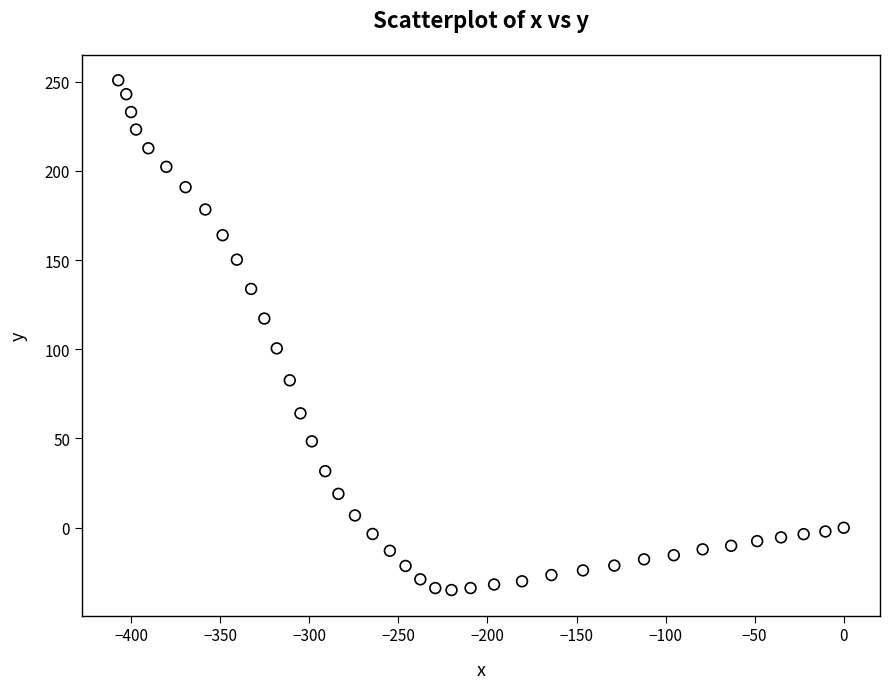

What is the range of Y values (max minus min)?

285.6